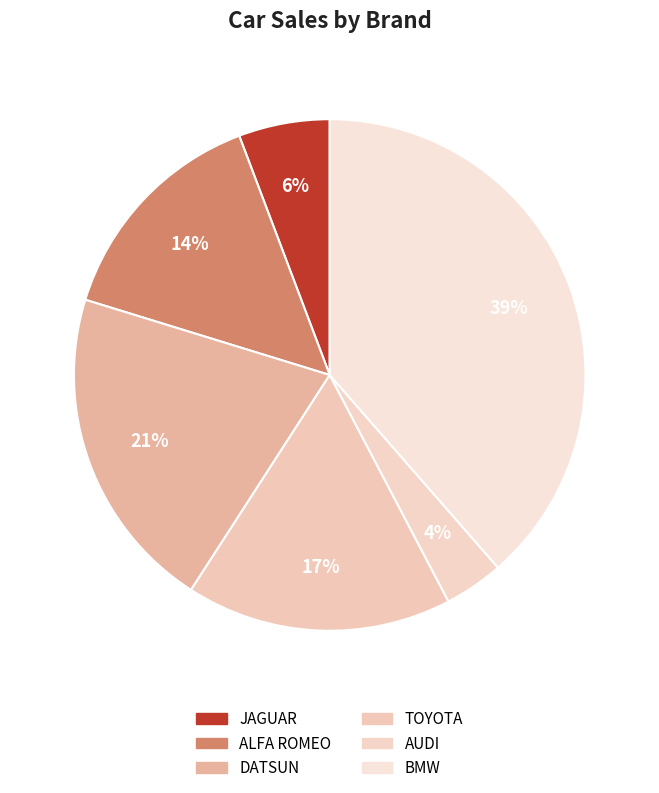

To the nearest percent, what is the difference between the DATSUN and TOYOTA slice percentages?

4%